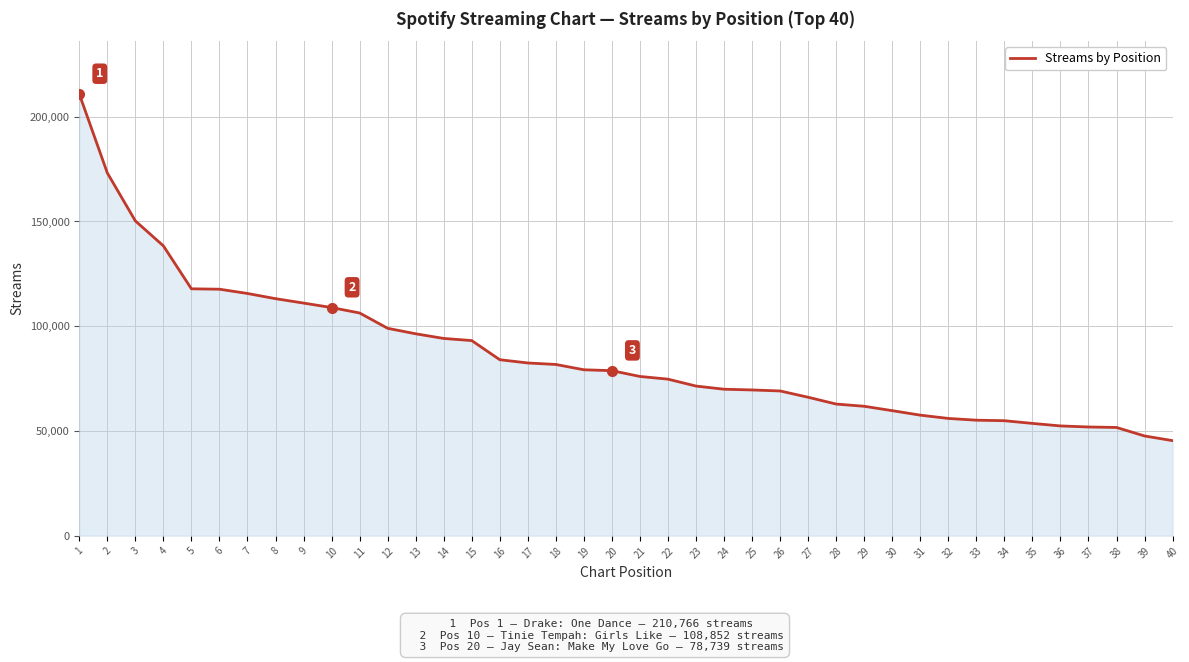

Does the chart have visible grid lines?

Yes